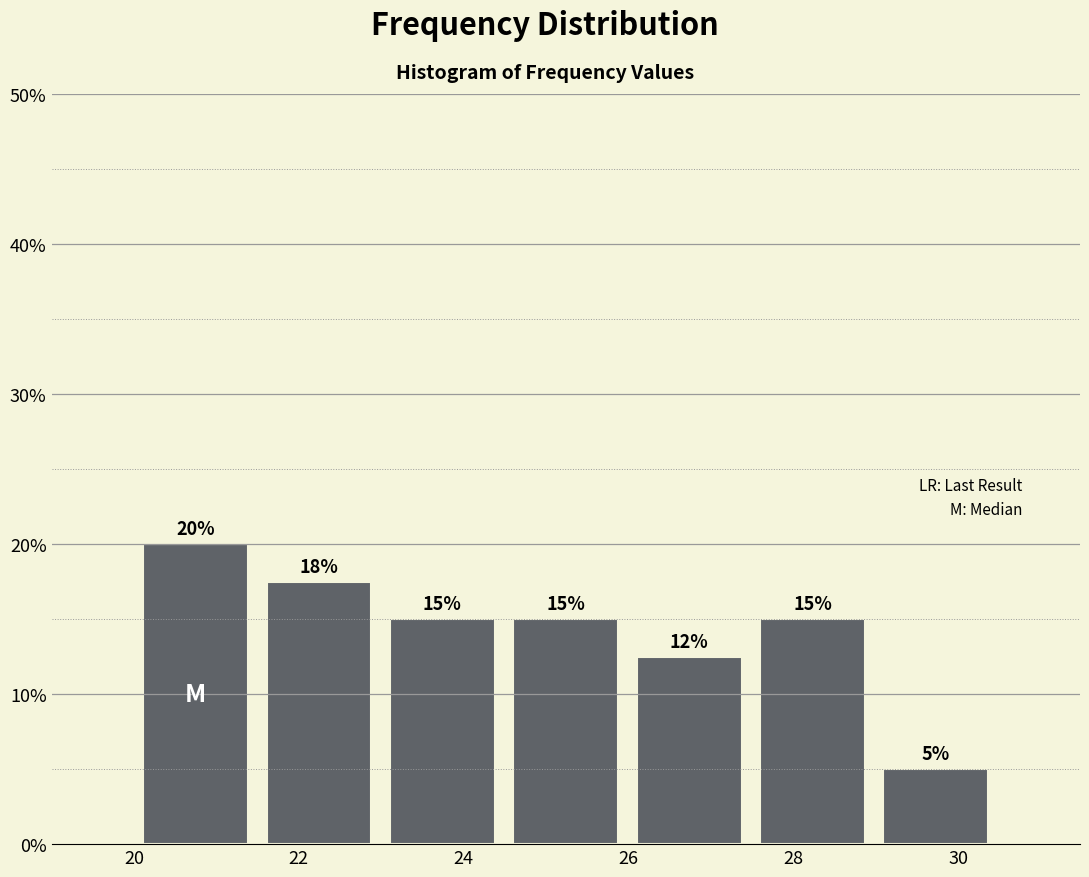

Which range on the x-axis has the tallest bar?

20.0 to 21.4